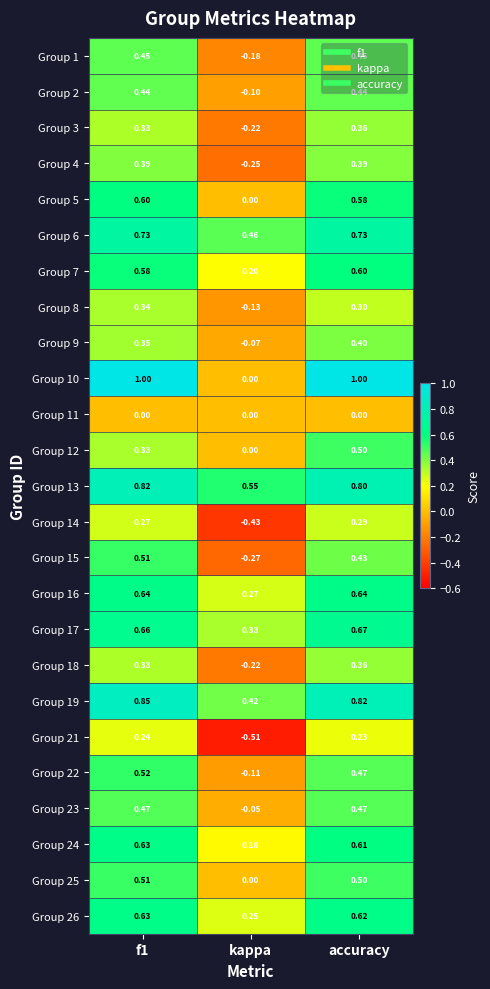

At which label does Group 14 reach its minimum?

kappa